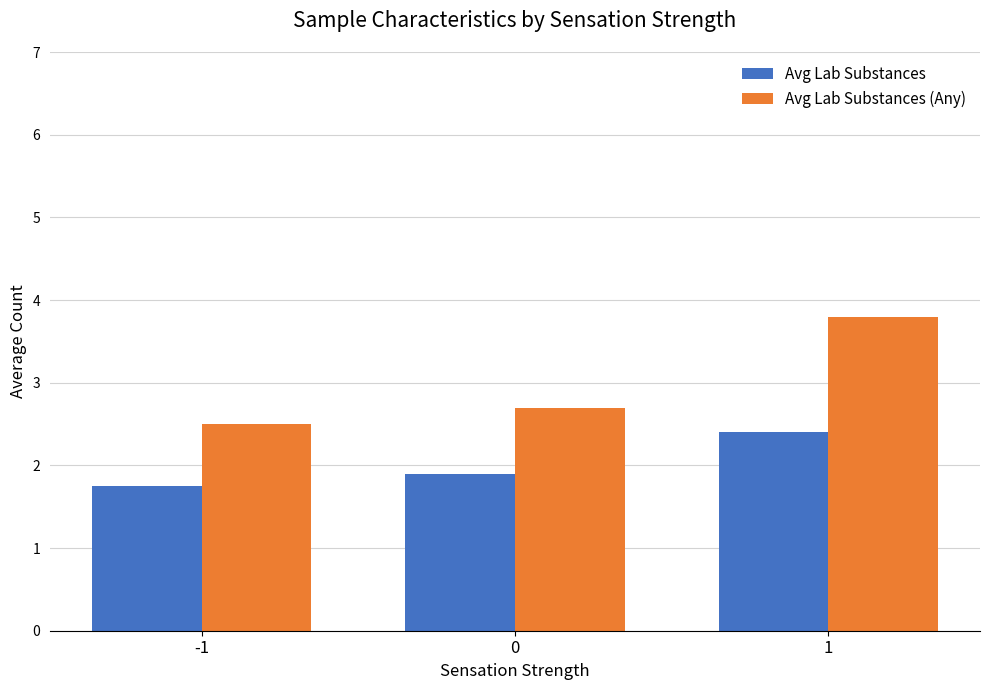

What is the average value of the Avg Lab Substances (Any) series?

3.0